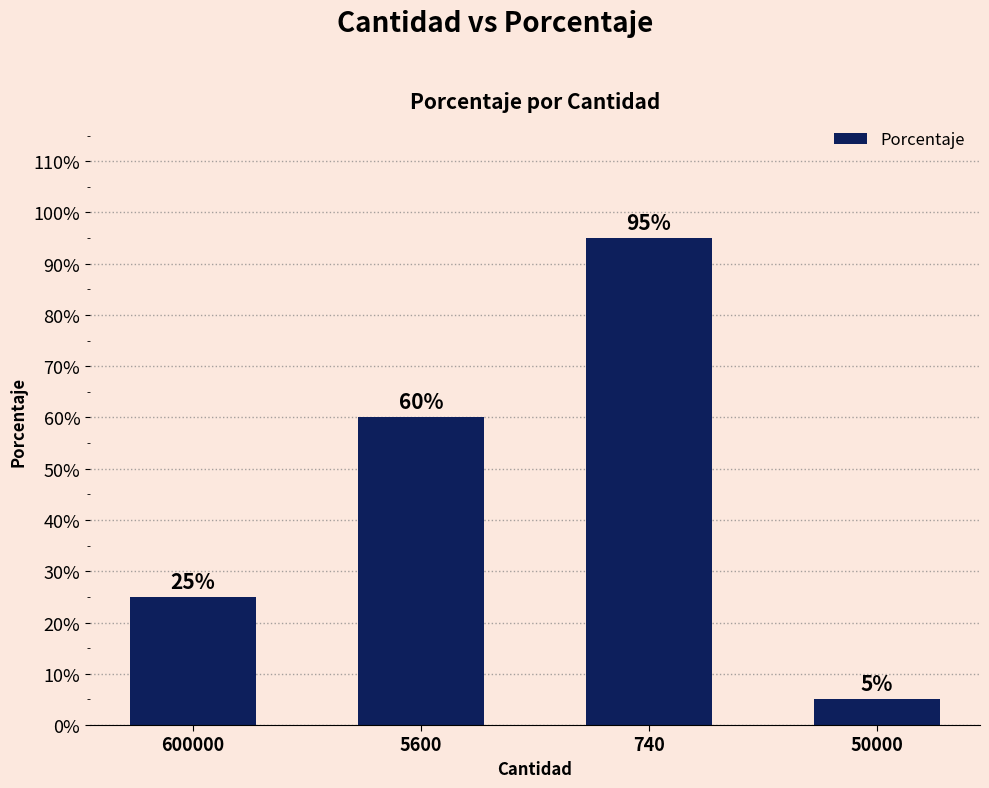

Are the bars horizontal?

No